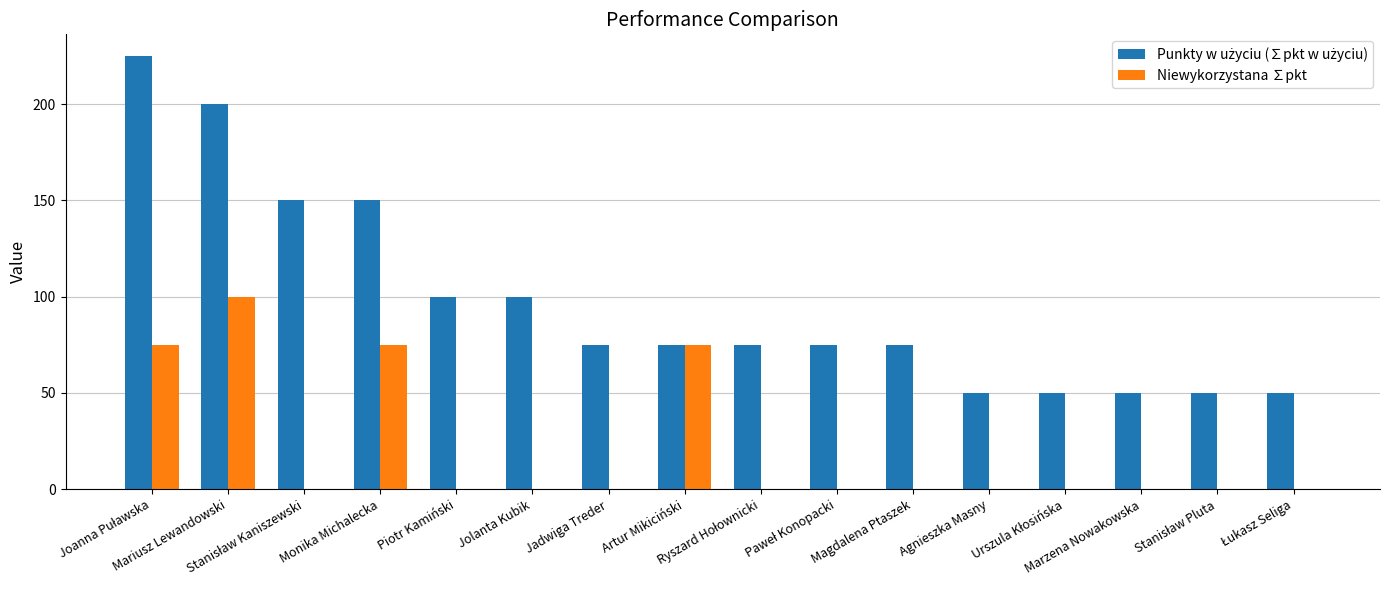

What is the sum of all Niewykorzystana ∑pkt values?

325